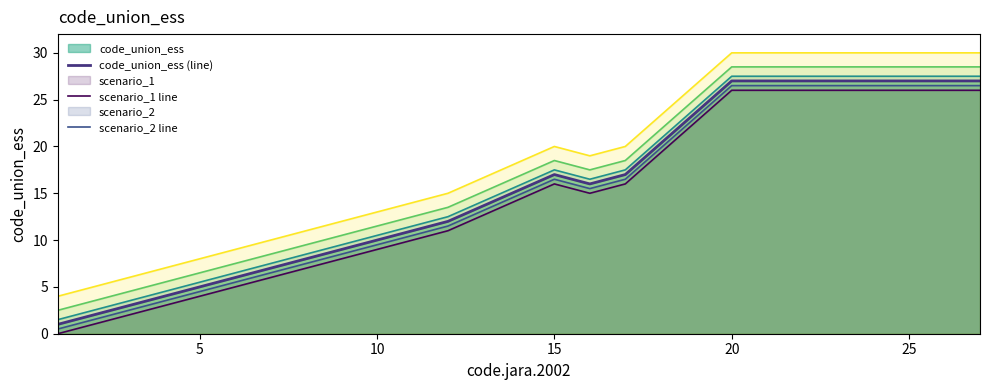

What is the difference between the maximum and minimum values in the code_union_ess (line) series?

26.0